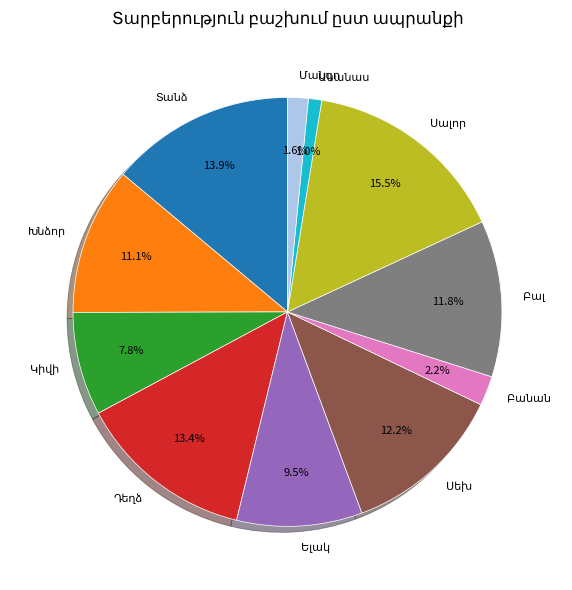

Count the number of slices in the pie.

11